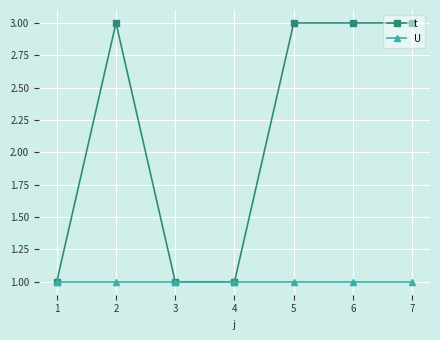

What is the total value across all series at 7?

4